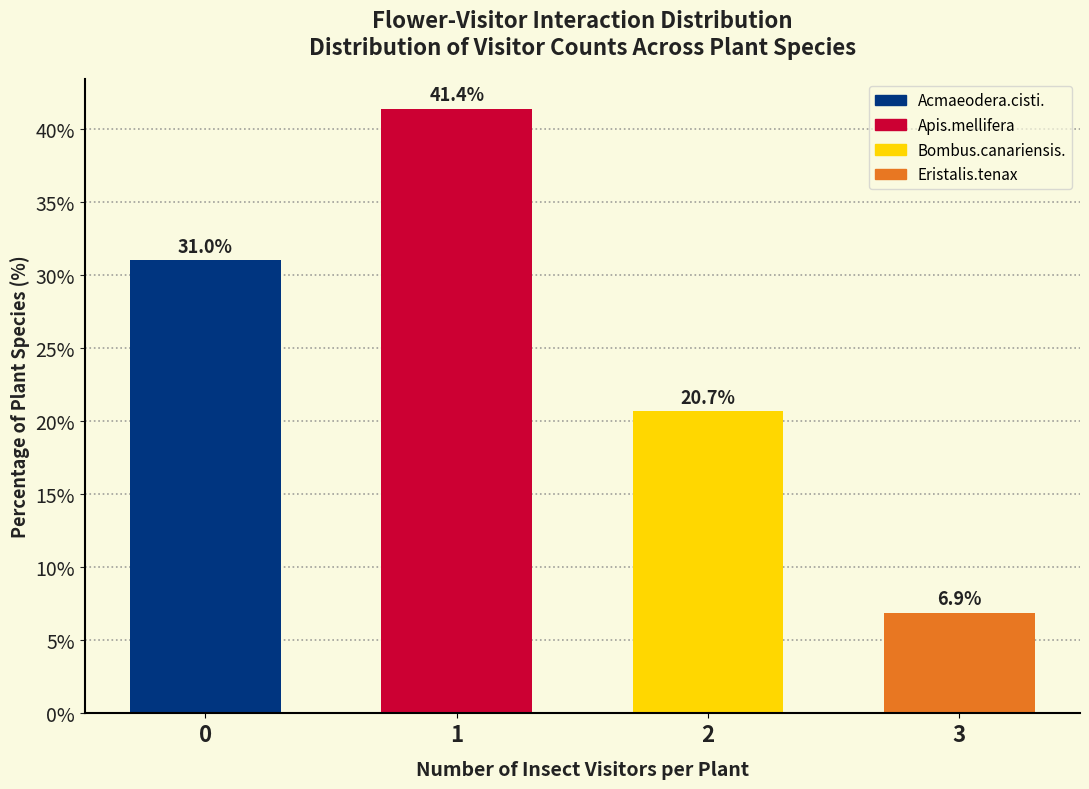

Reading left to right, list all the values displayed in this chart.

31.0	41.4	20.7	6.9